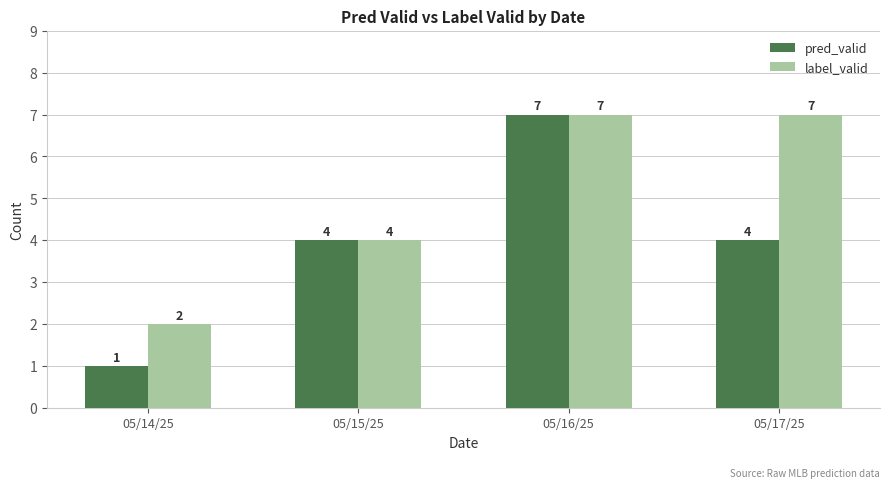

At how many categories does at least one series exceed 6?

2